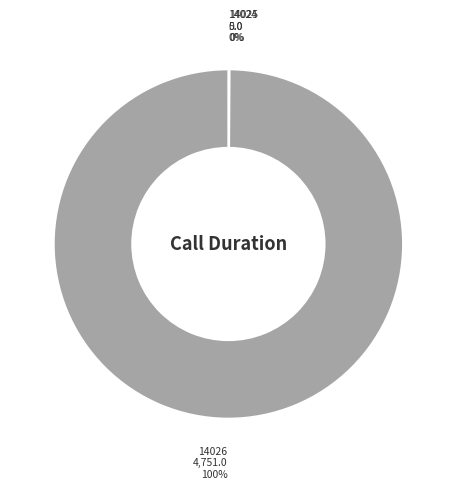

What is the largest slice in the pie chart?

14026